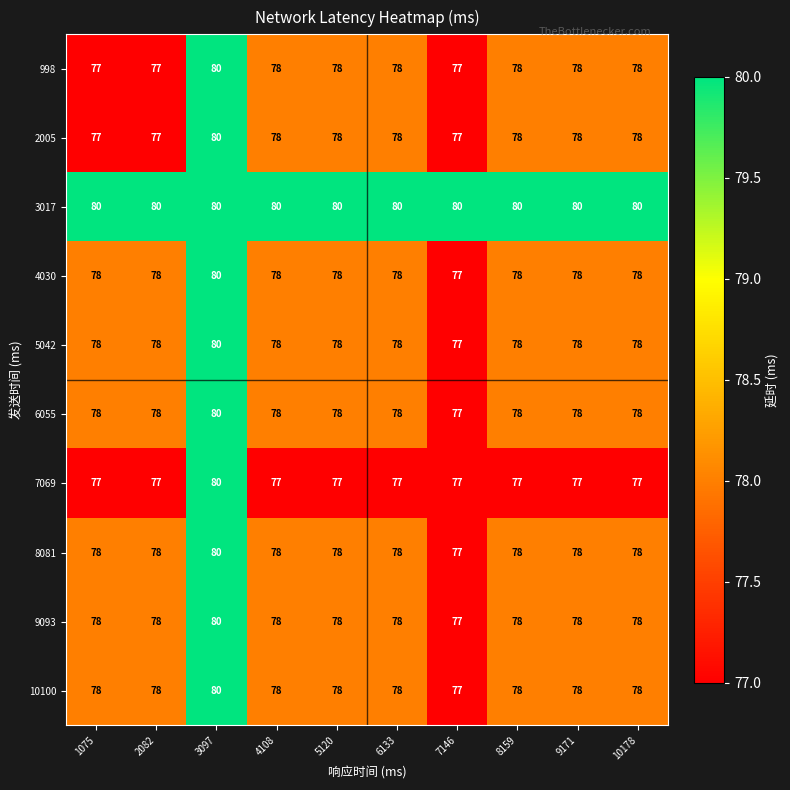

What is the difference between the highest and lowest values at 8159?

3